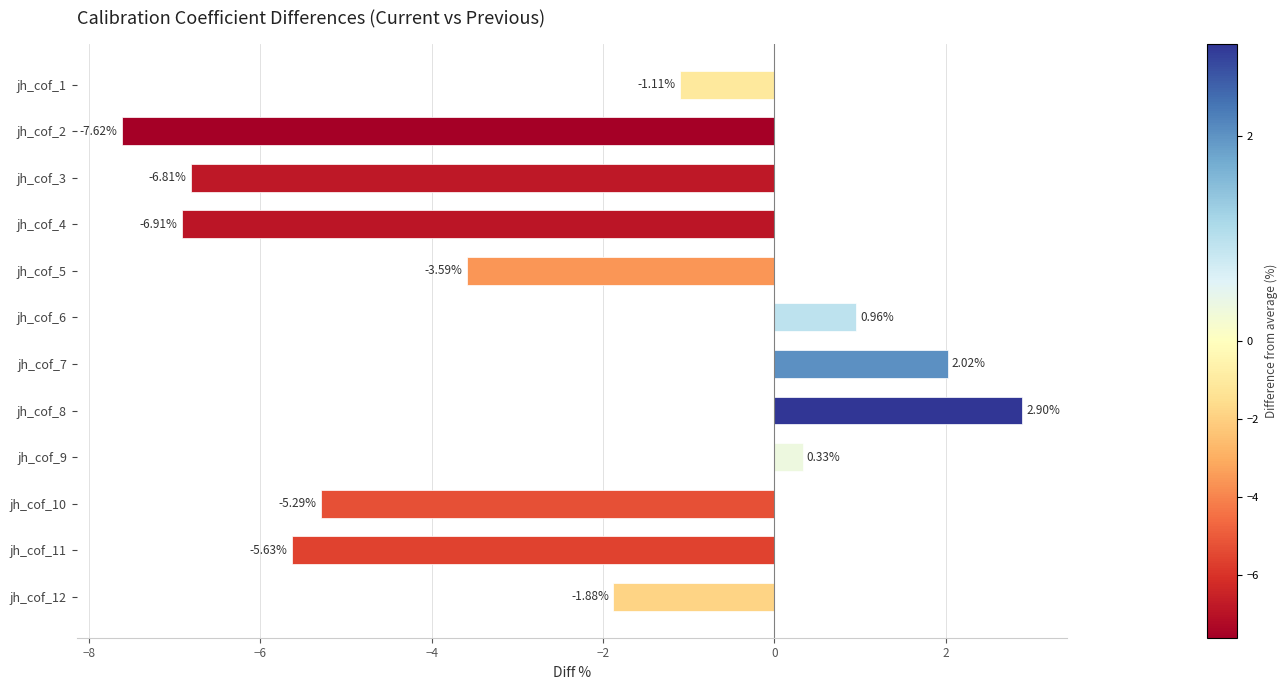

At which category does the chart reach its peak across all series?

jh_cof_8